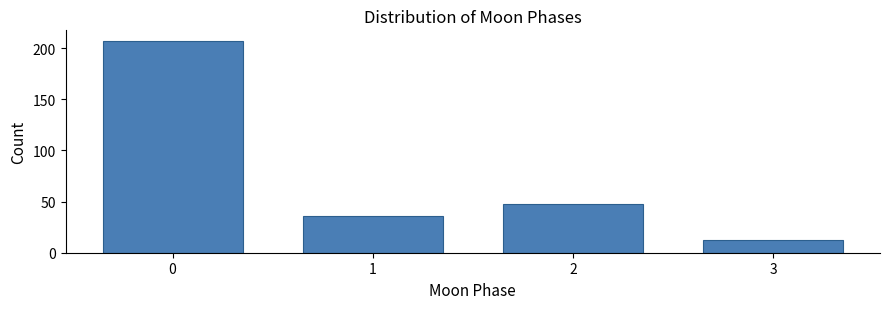

Reading right to left, extract all data points from this chart.

3=12	2=48	1=36	0=207